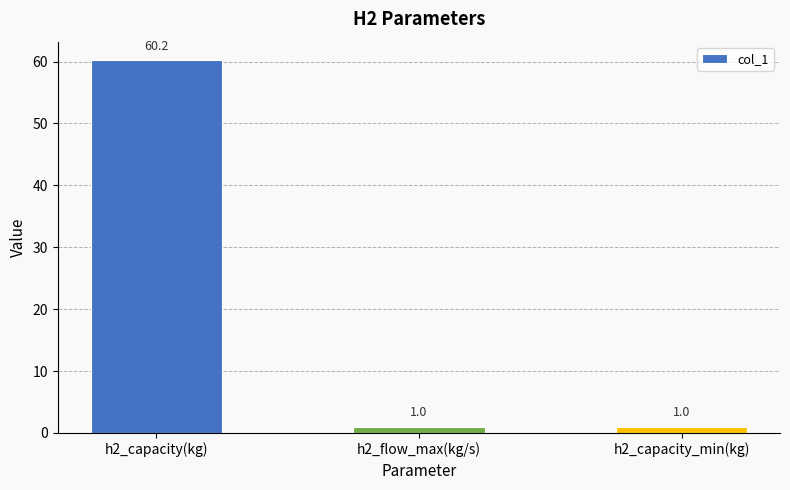

Is it true that the value at h2_capacity_min(kg) is 1.0?

True